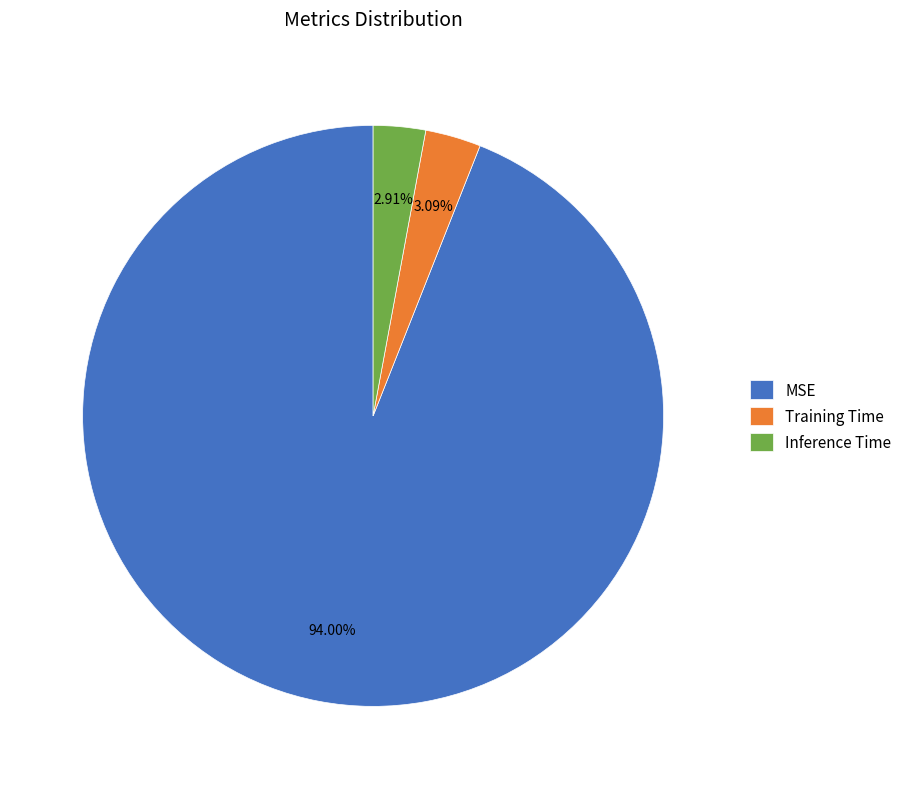

What percentage is NOT represented by Inference Time?

97.1%